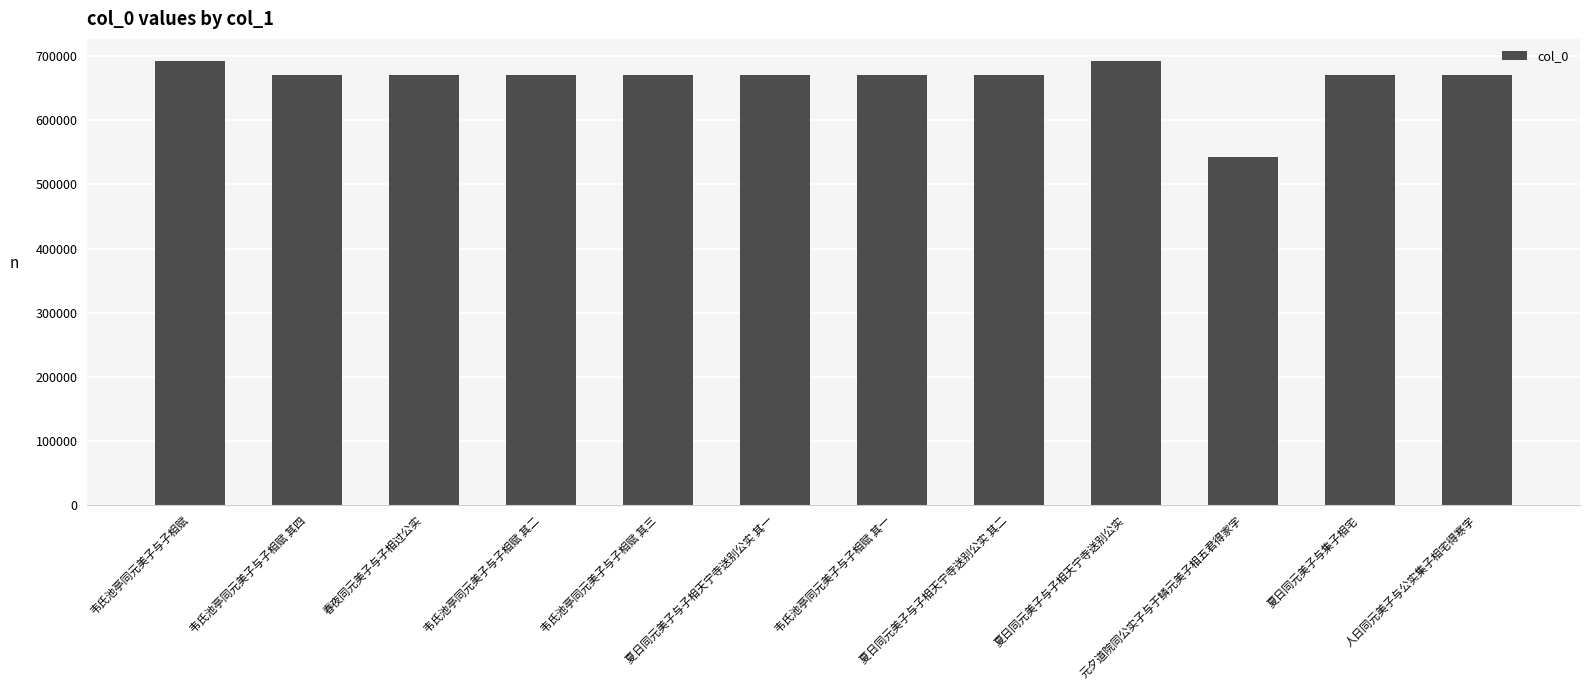

What is the change in value from 韦氏池亭同元美子与子相赋 to 韦氏池亭同元美子与子相赋 其四?

-21607